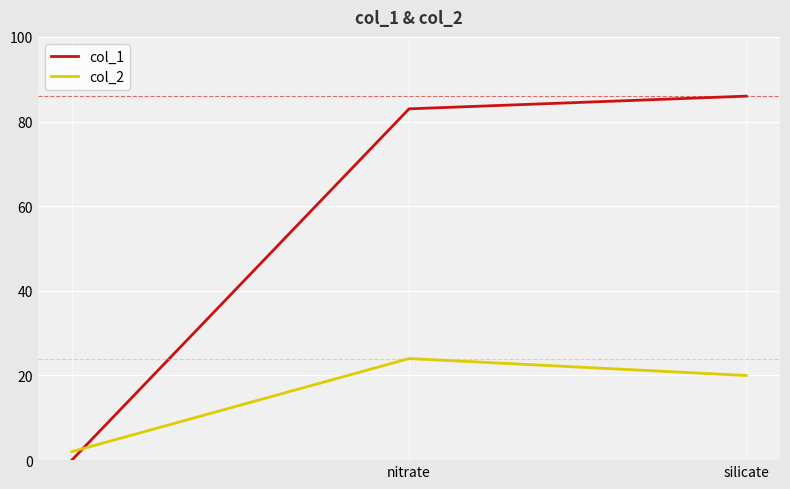

Which series has the largest range (max minus min)?

col_1